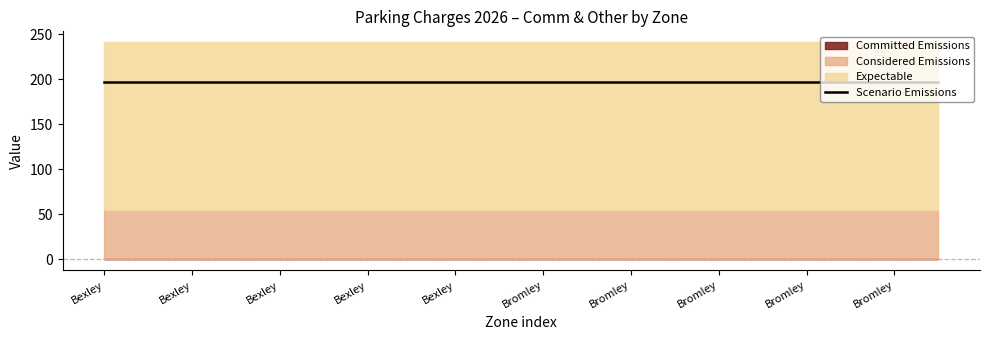

True or false: Other PNR and Comm PNR intersect in this chart.

False